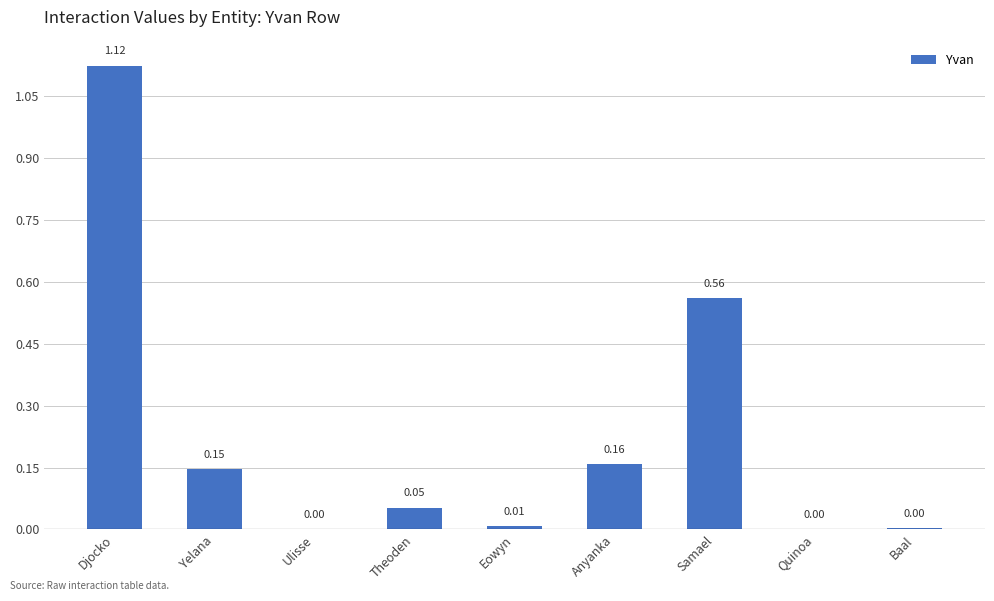

At which category does the chart reach its peak across all series?

Djocko